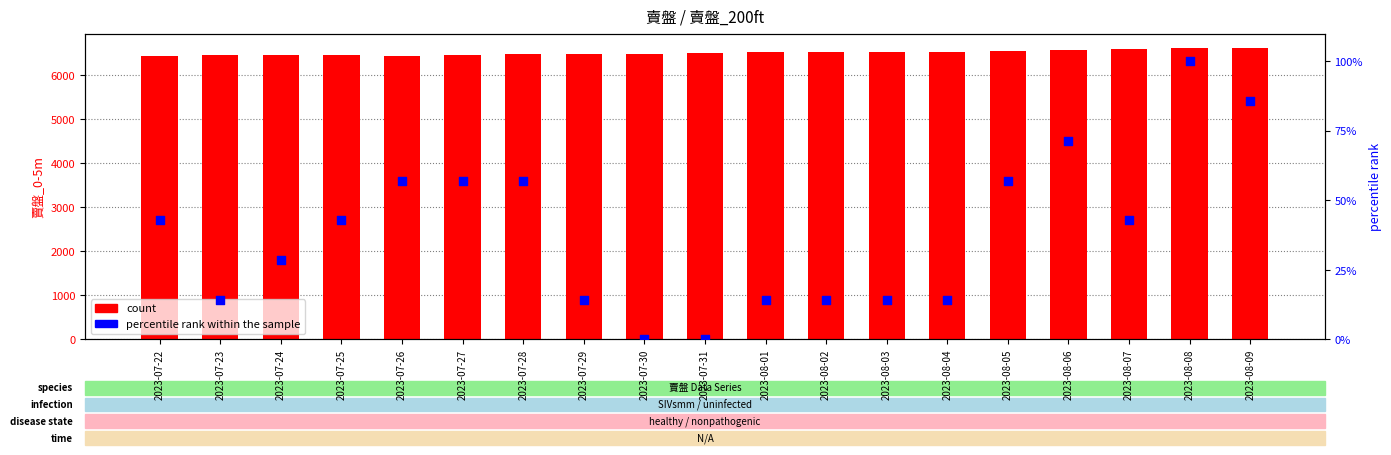

What are all the series names shown in the legend?

count, percentile rank within the sample